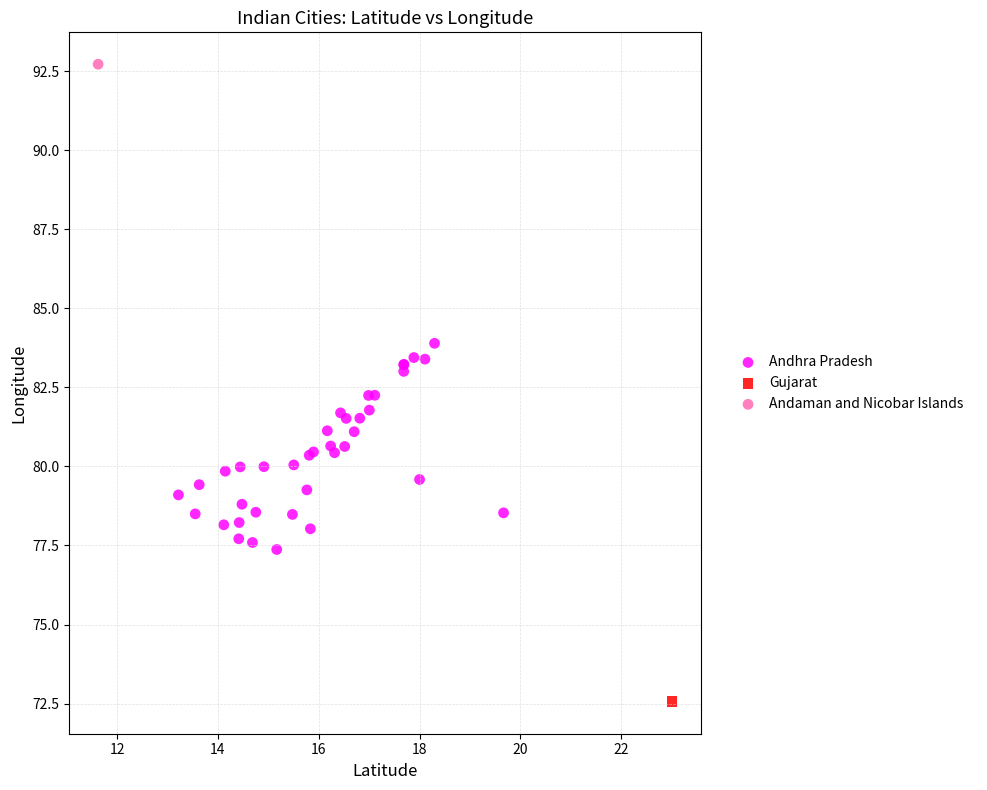

What are all the series names shown in the legend?

Andhra Pradesh, Gujarat, Andaman and Nicobar Islands